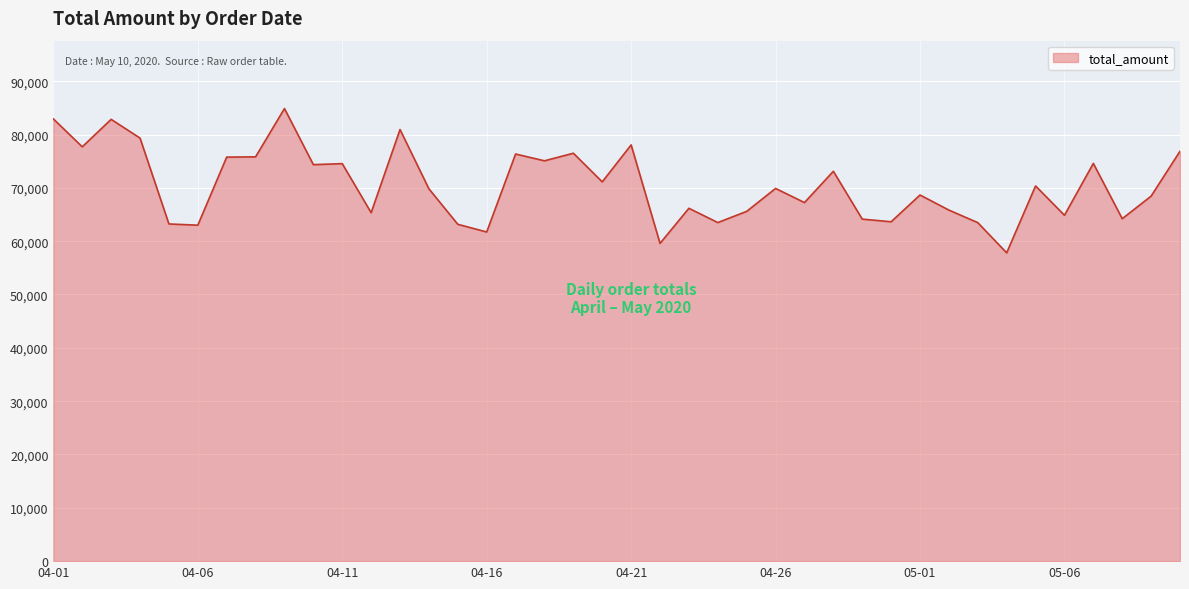

What is the difference between the maximum and minimum values?

27058